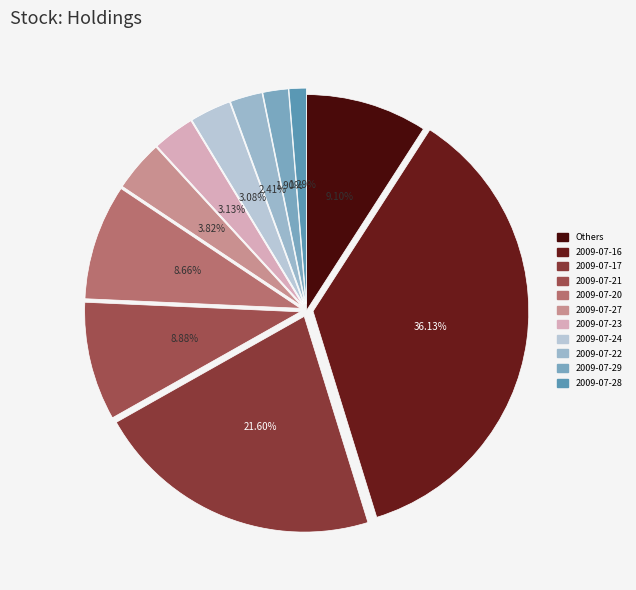

Count the number of slices in the pie.

11